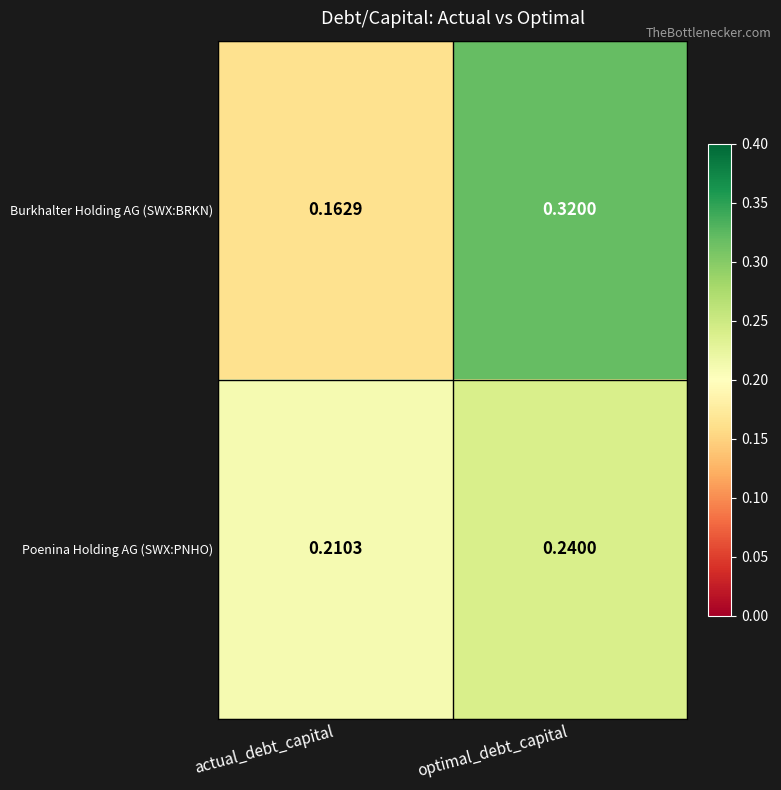

Is the value of Poenina Holding AG (SWX:PNHO) at actual_debt_capital greater than the value of Burkhalter Holding AG (SWX:BRKN) at optimal_debt_capital?

No